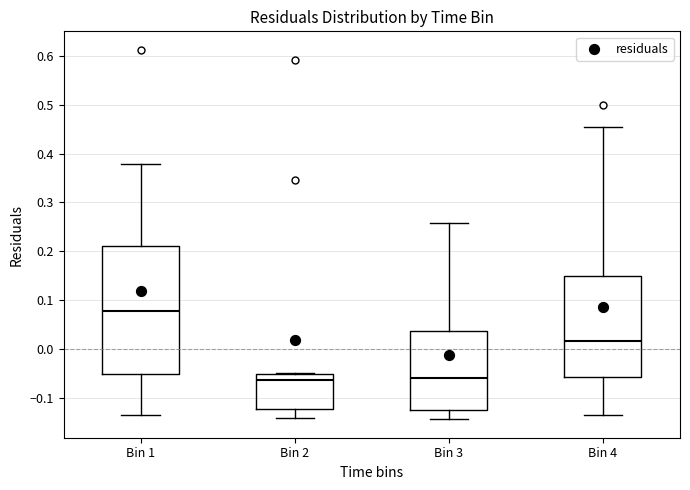

Which box is the tallest, from its lower edge to its upper edge?

Bin 1